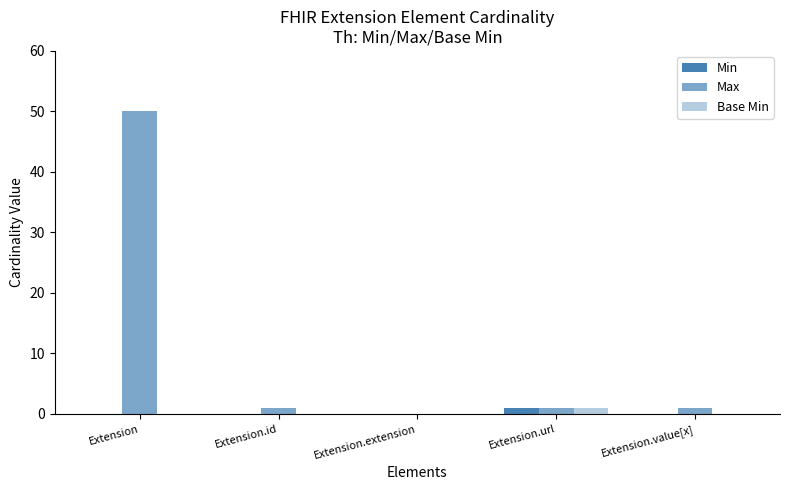

How many positive values does the Max series have?

4